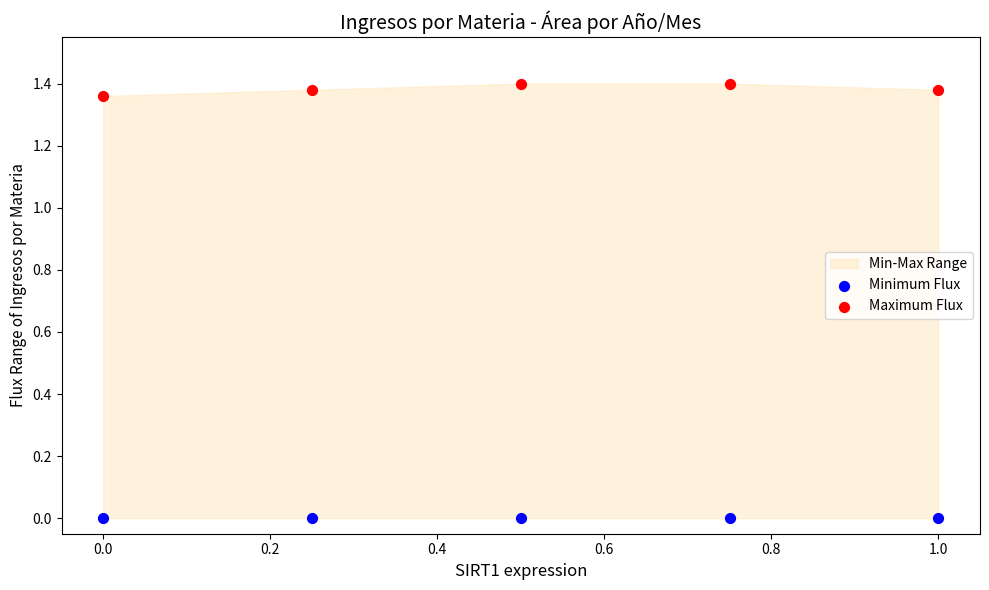

Which series reaches the maximum Y coordinate?

Maximum Flux